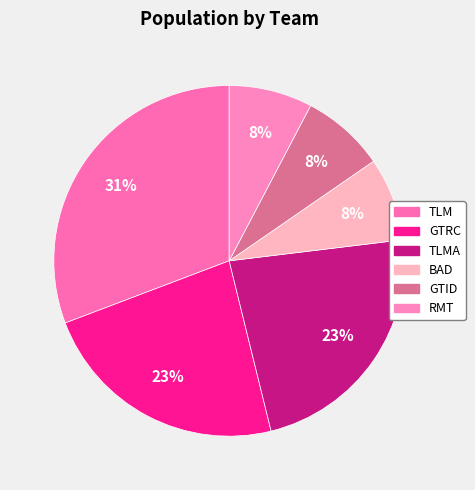

How many slices are in this pie chart?

6